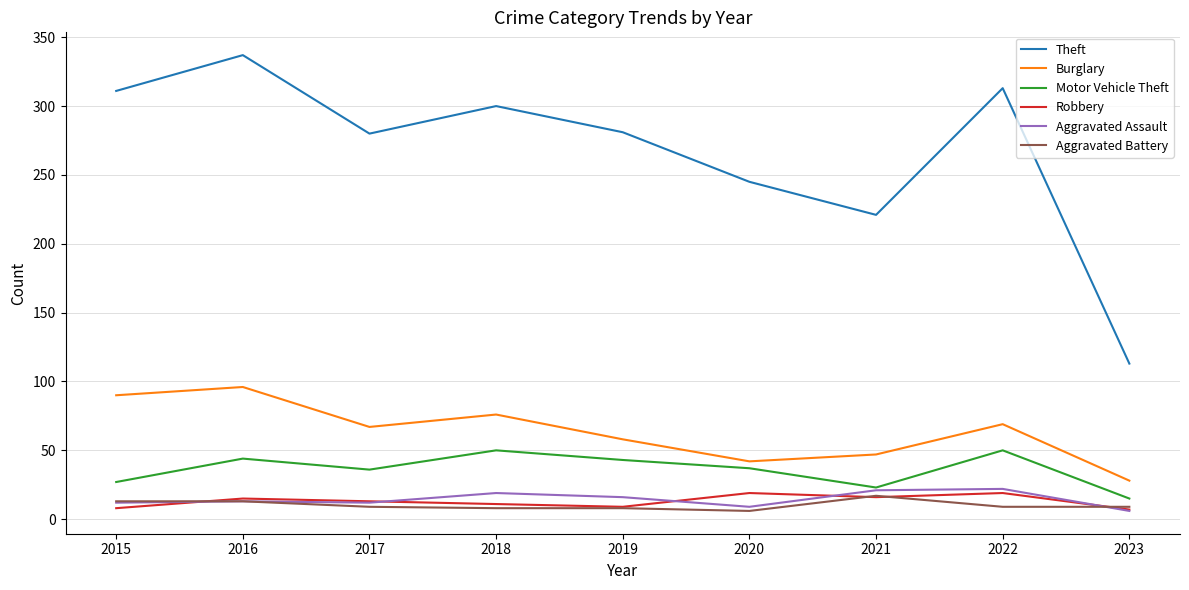

What is the difference between the maximum and minimum values in the Aggravated Assault series?

16